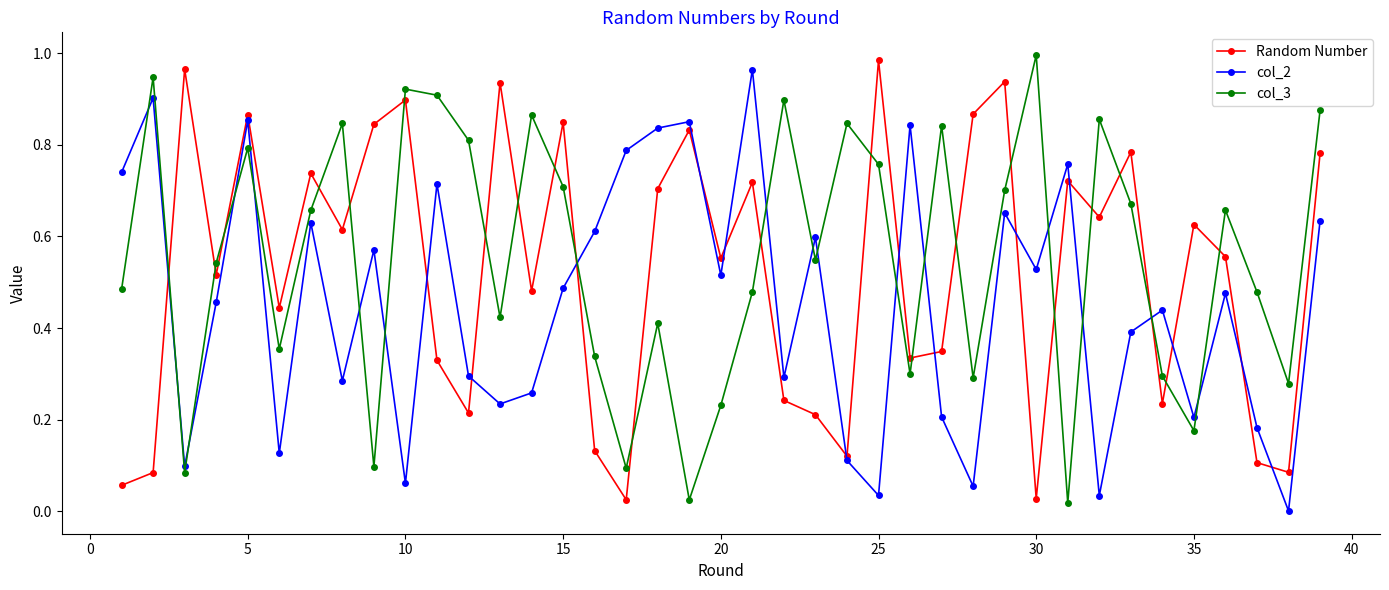

In Random Number, how many points are lower than both neighbors (excluding endpoints)?

13